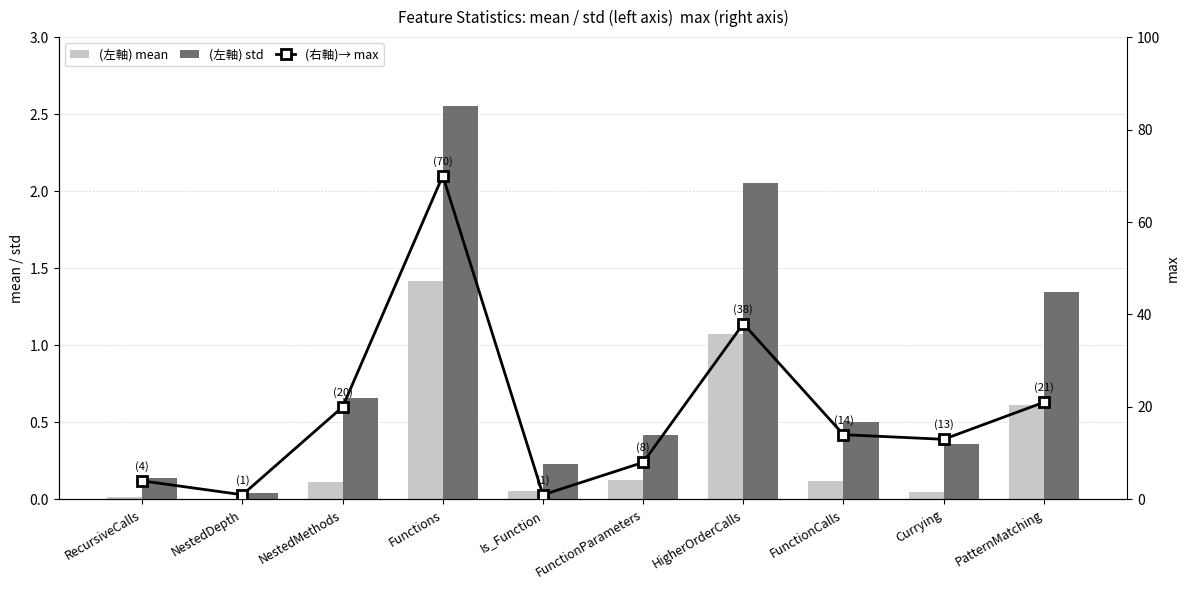

Which category has the lowest value across all series?

NestedDepth